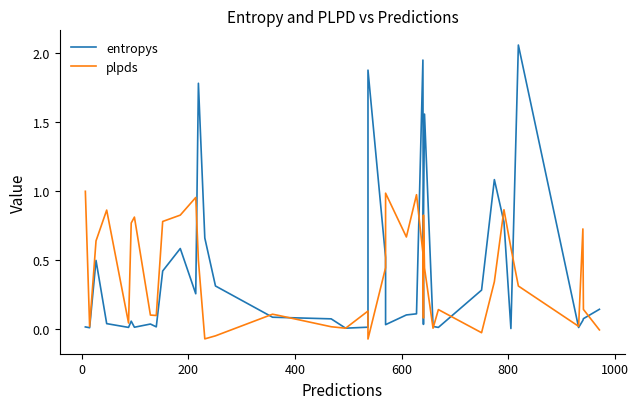

Is it true that plpds equals 1.5 at 24?

False